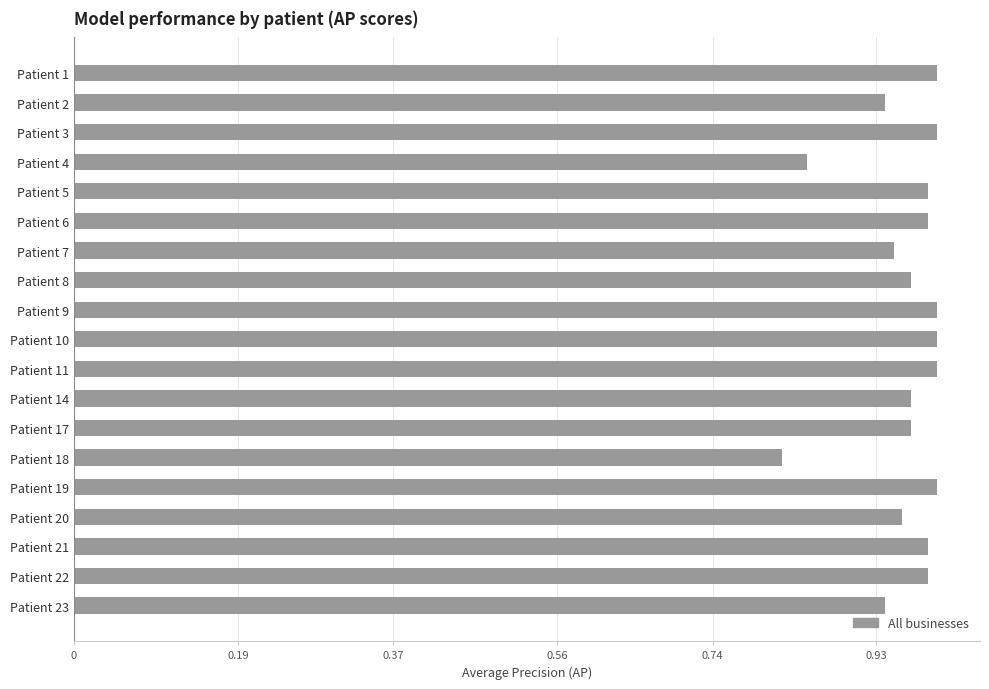

Count the number of data series in this chart.

1